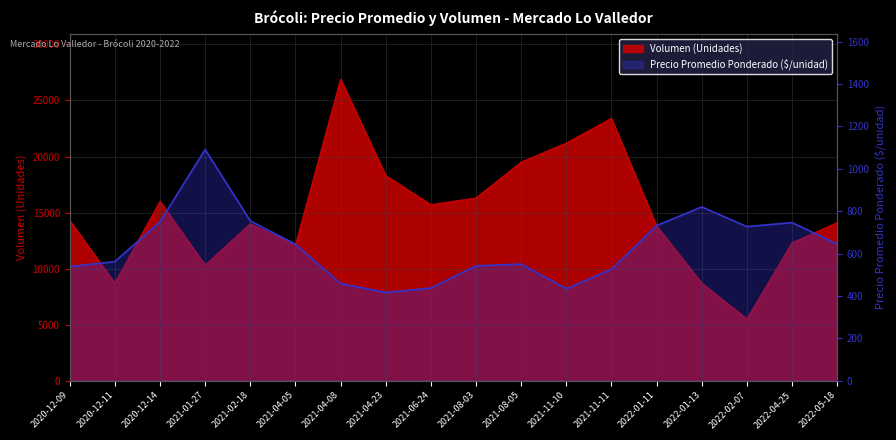

What is the sum of the Volumen values at 2021-04-05 and 2021-08-03?

28400